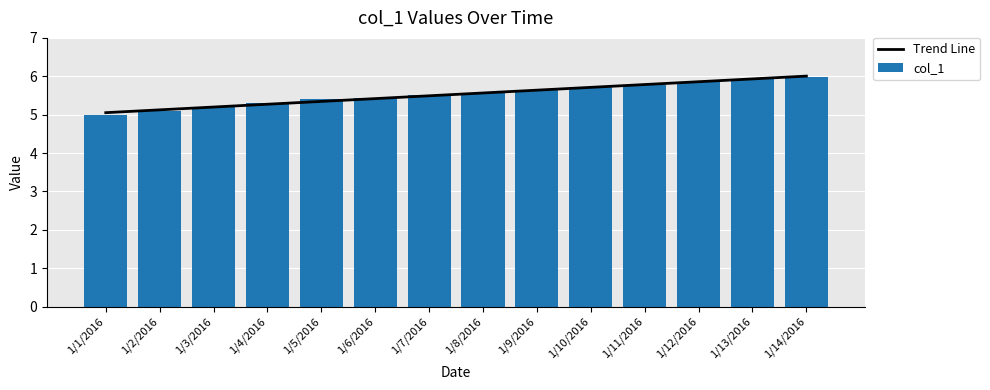

What are all the series names shown in the legend?

Trend Line, col_1